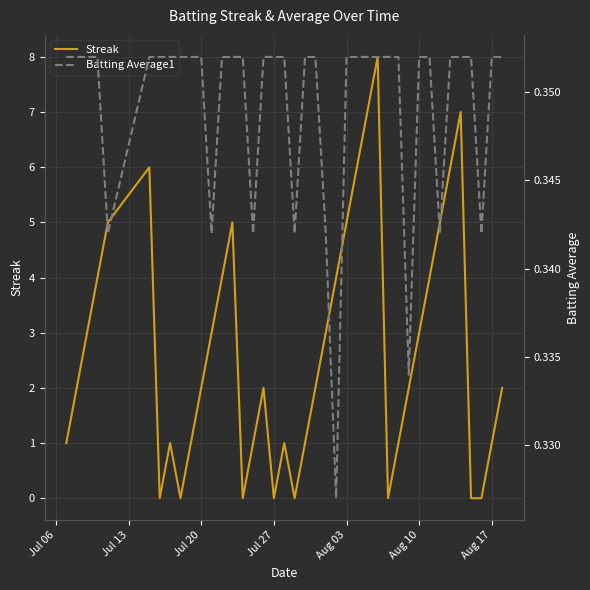

What is the highest value of the Streak series?

8